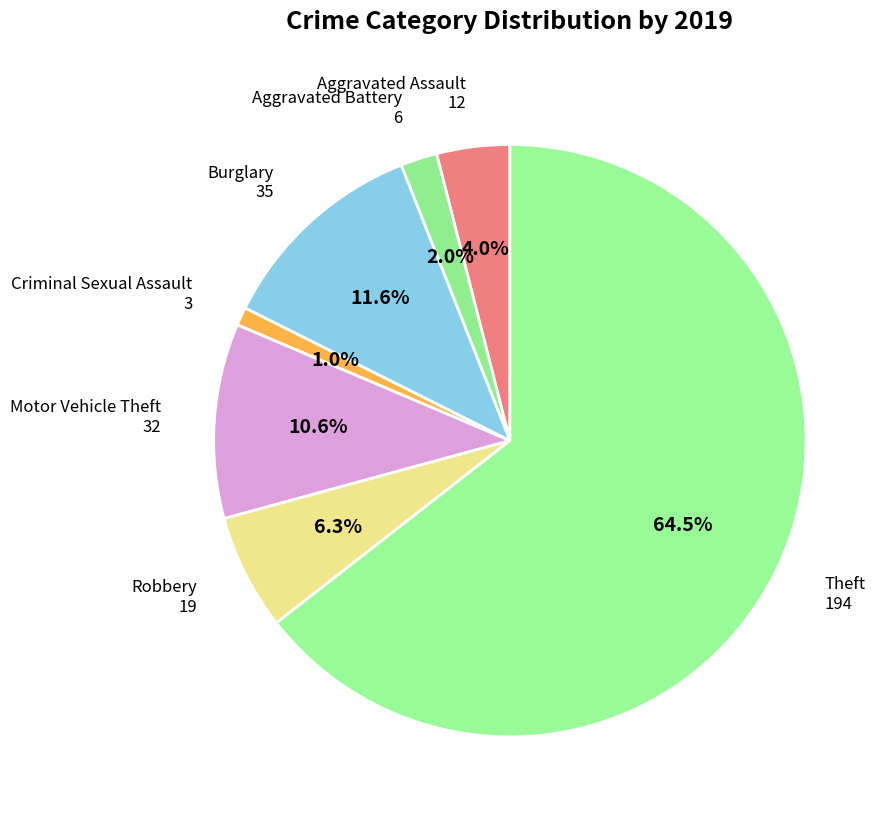

How many segments does this pie chart have?

7